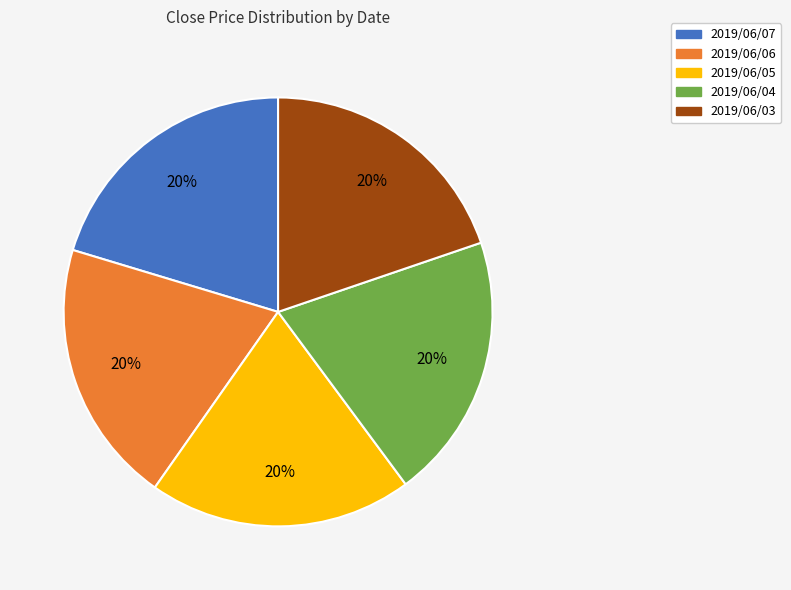

How many segments does this pie chart have?

5